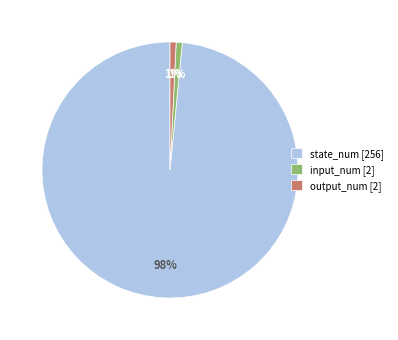

How many segments does this pie chart have?

3